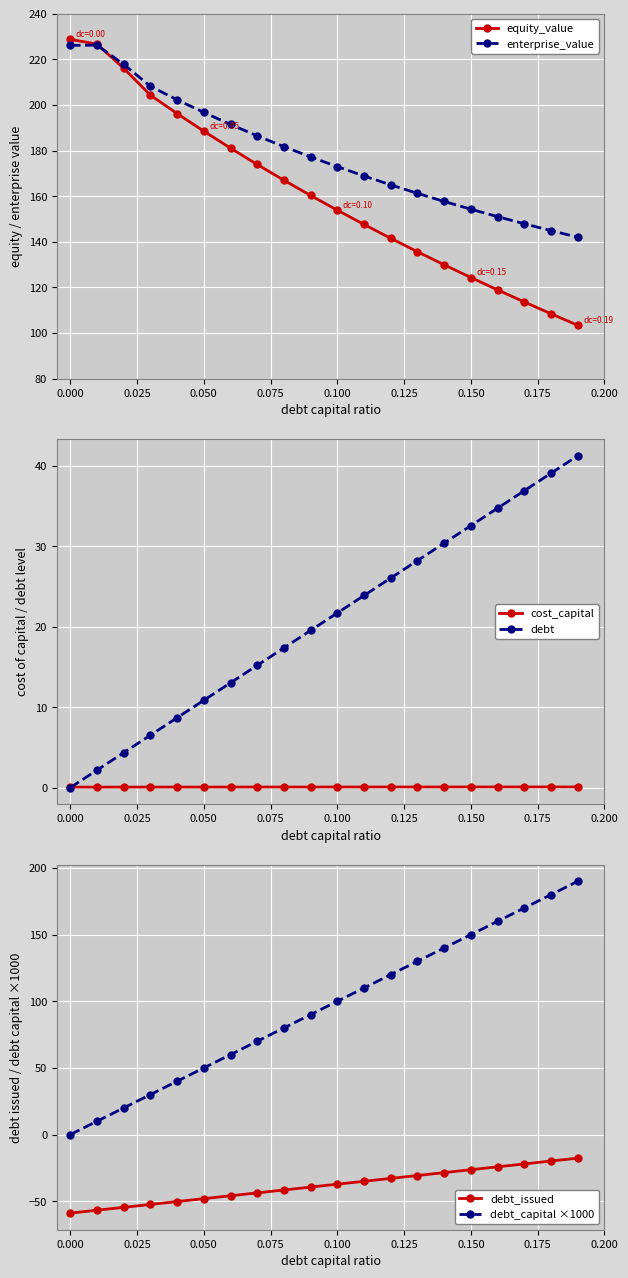

Reading right to left, list all the values displayed in this chart.

equity_value: 103.4	108.5	113.6	118.9	124.3	129.9	135.6	141.5	147.6	153.9	160.3	167.0	173.9	181.1	188.5	196.2	204.3	216.1	226.7	228.7
enterprise_value: 142.0	144.9	147.9	151.0	154.3	157.7	161.2	165.0	168.9	172.9	177.2	181.7	186.5	191.4	196.7	202.3	208.2	217.8	226.2	226.1
cost_capital: 0.1	0.1	0.1	0.1	0.1	0.1	0.1	0.1	0.1	0.1	0.1	0.1	0.1	0.1	0.1	0.1	0.1	0.1	0.1	0.1
debt: 41.2	39.1	36.9	34.7	32.6	30.4	28.2	26.1	23.9	21.7	19.5	17.4	15.2	13.0	10.9	8.7	6.5	4.3	2.2	0.0
debt_issued: -17.7	-19.8	-22.0	-24.2	-26.3	-28.5	-30.7	-32.8	-35.0	-37.2	-39.4	-41.5	-43.7	-45.9	-48.0	-50.2	-52.4	-54.6	-56.7	-58.9
debt_capital ×1000: 190.0	180.0	170.0	160.0	150.0	140.0	130.0	120.0	110.0	100.0	90.0	80.0	70.0	60.0	50.0	40.0	30.0	20.0	10.0	0.0